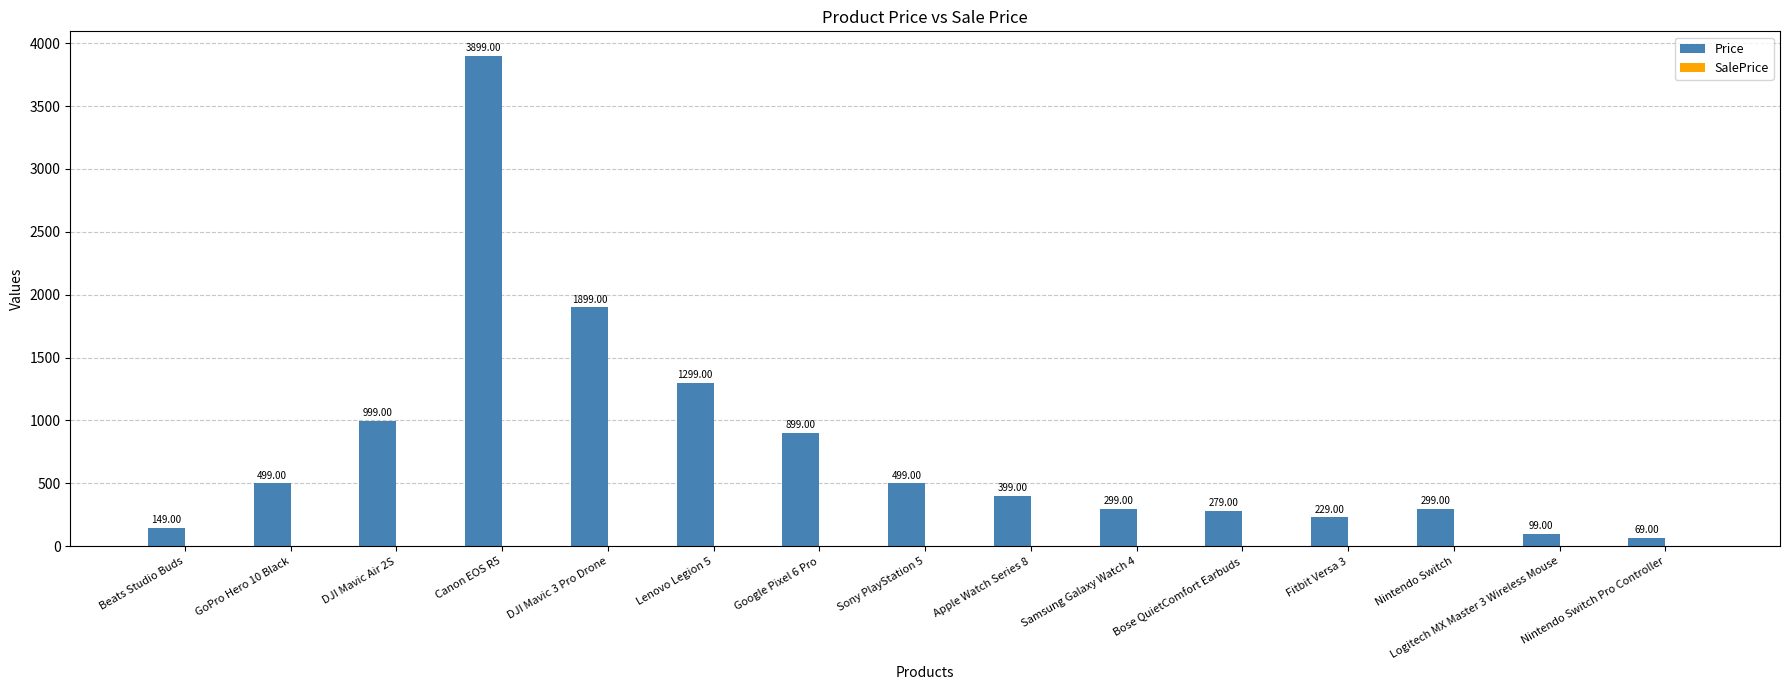

Which has a higher value, Sony PlayStation 5 or Nintendo Switch?

Sony PlayStation 5